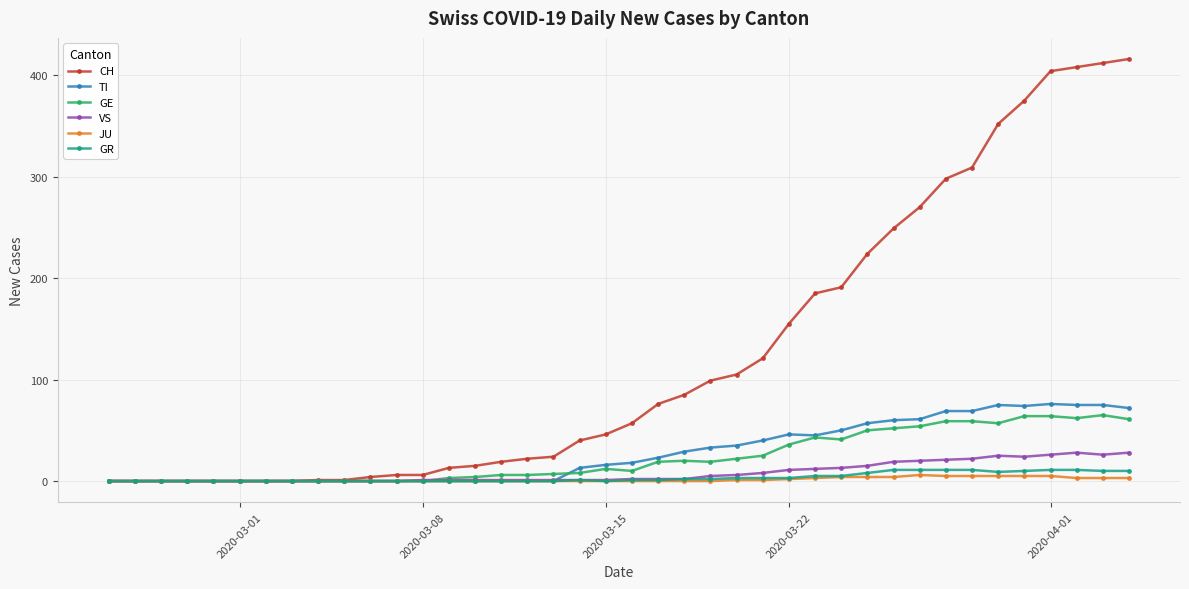

How many lines are shown in the chart?

6